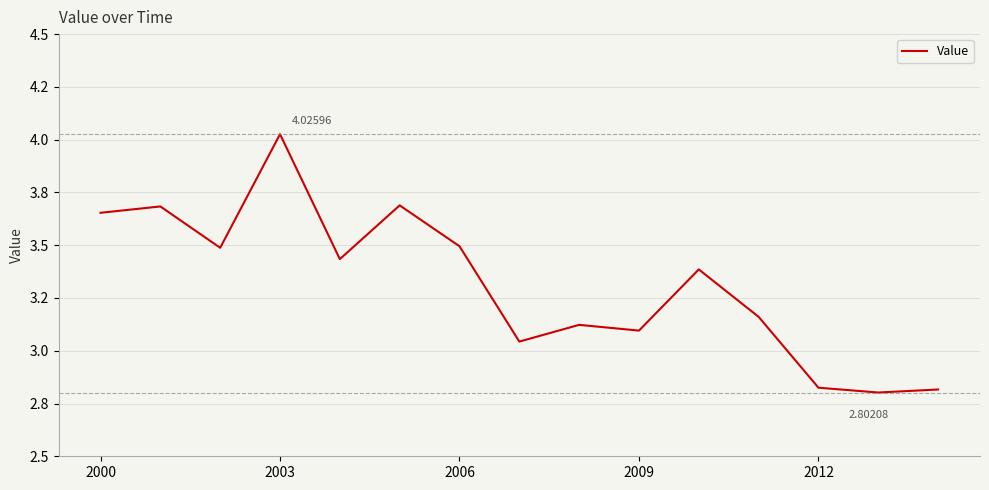

What is the greatest value displayed?

4.0